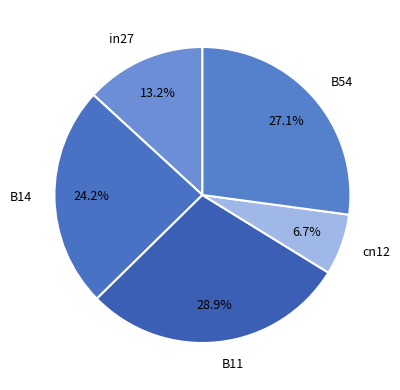

True or false: B54 accounts for 27% of the total.

True